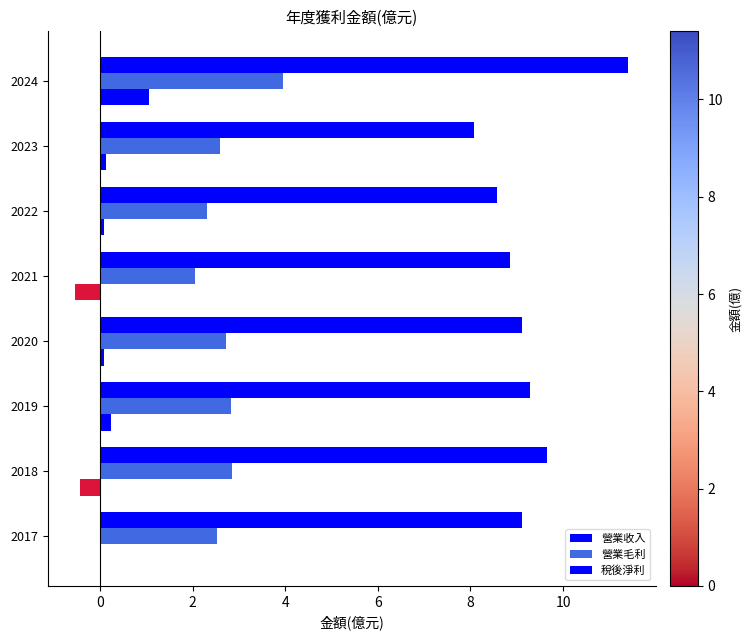

How many data points does each series have?

8